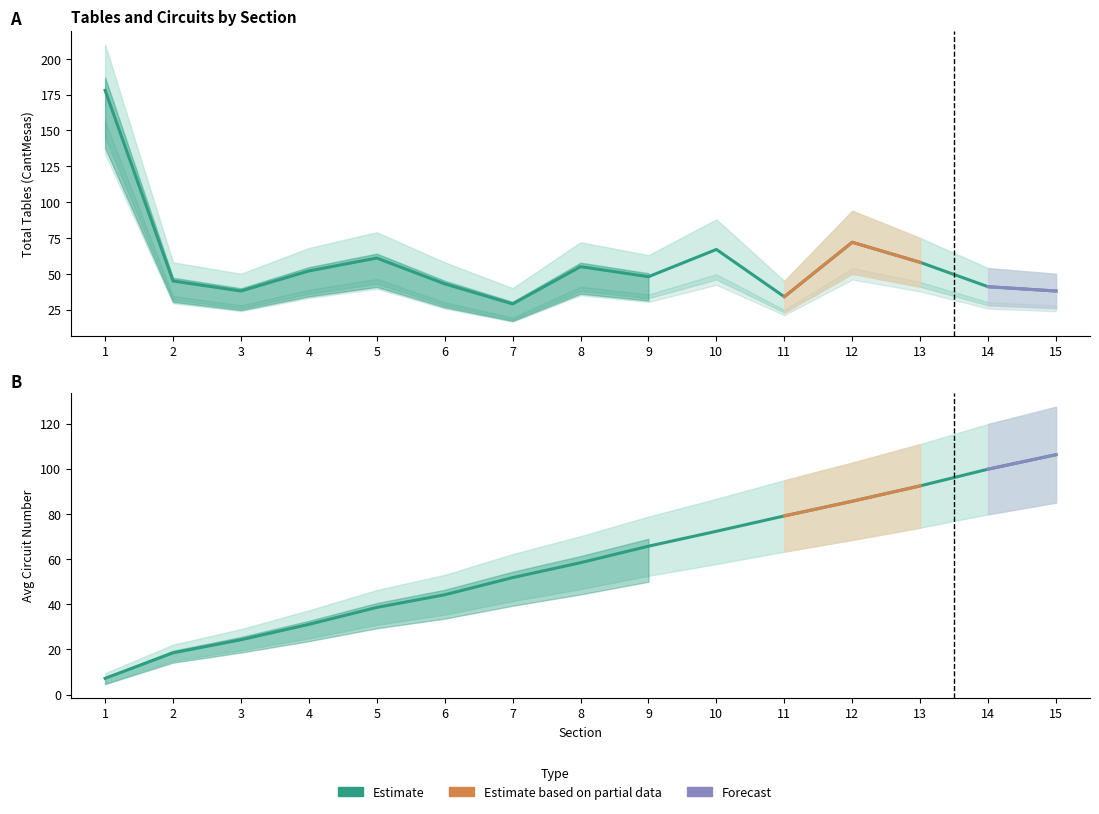

The value of Total Mesas at 5 is 61.0. True or false?

True